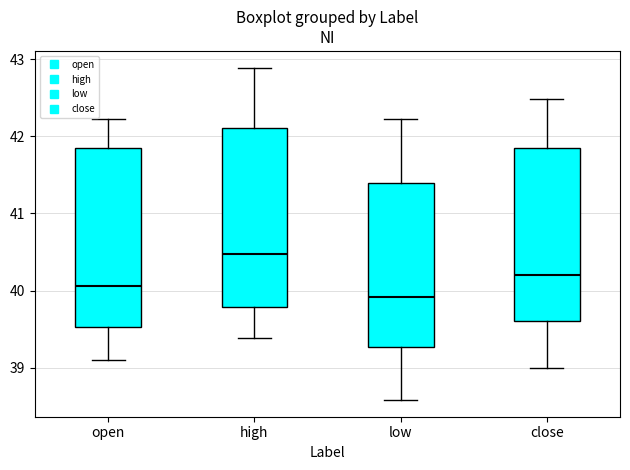

Reading left to right, read every box against the y-axis: the position of its median line, the range the box covers, and the ends of its whiskers. The values are not printed on the chart, so give them approximately, as read against the axis.

open: median 40.1, box 39.5 to 41.9, whiskers 39.1 to 42.2
high: median 40.5, box 39.8 to 42.1, whiskers 39.4 to 42.9
low: median 39.9, box 39.3 to 41.4, whiskers 38.6 to 42.2
close: median 40.2, box 39.6 to 41.8, whiskers 39.0 to 42.5